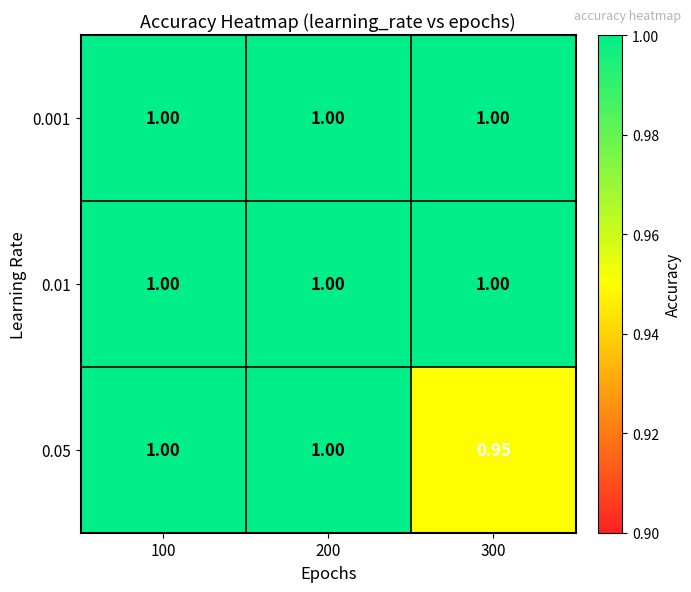

How many data points in 0.05 are less than 1?

1